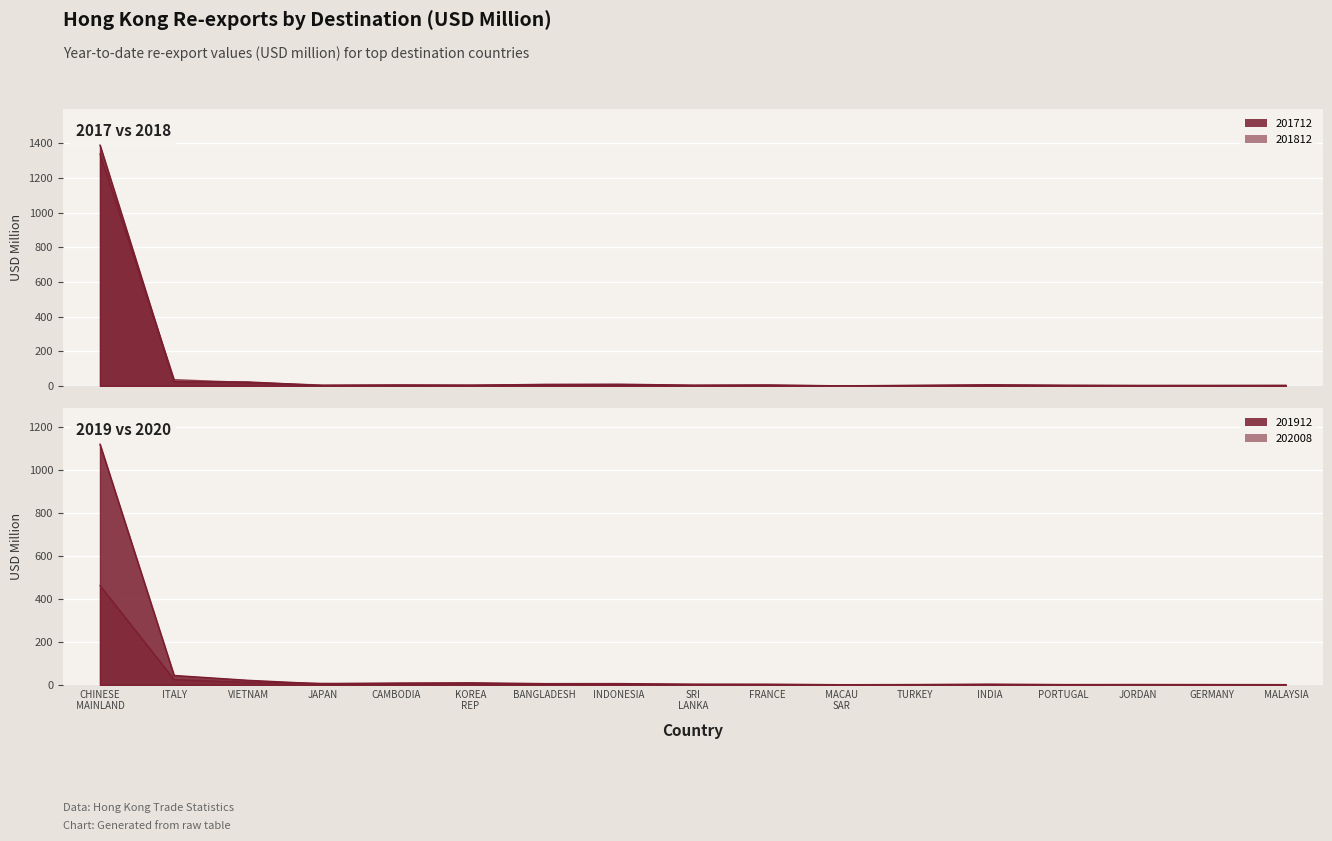

Is it true that 202008 equals 1.3 at INDIA?

True